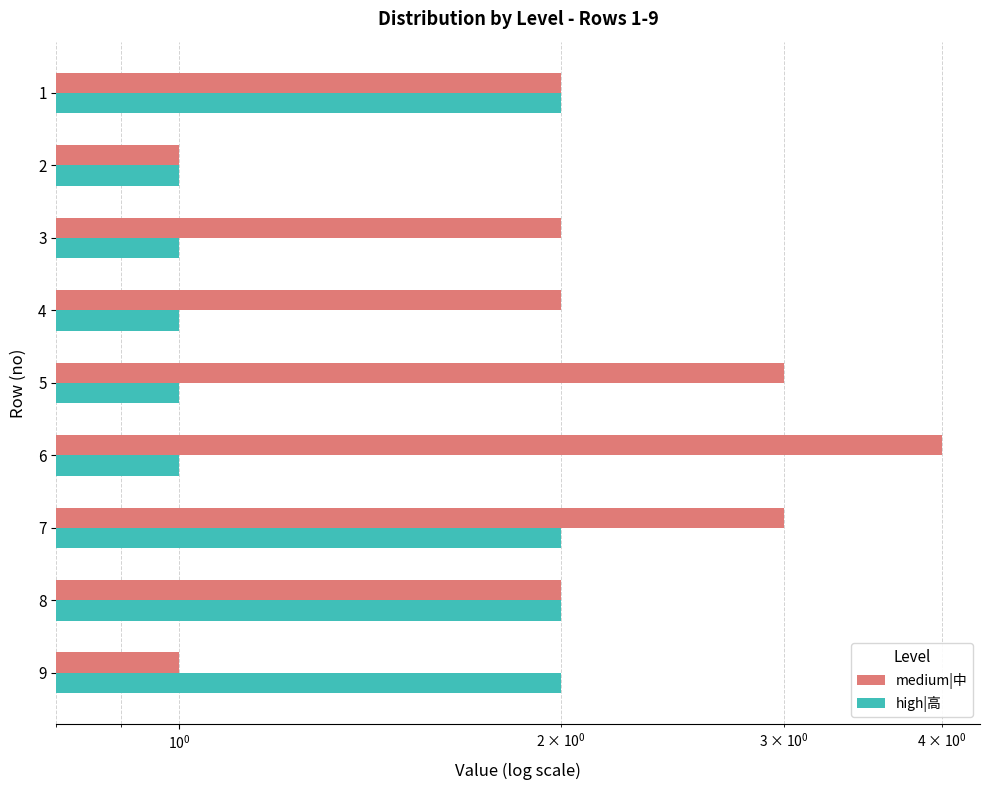

What is the value of the high|高 bar at the 6th from the left?

1